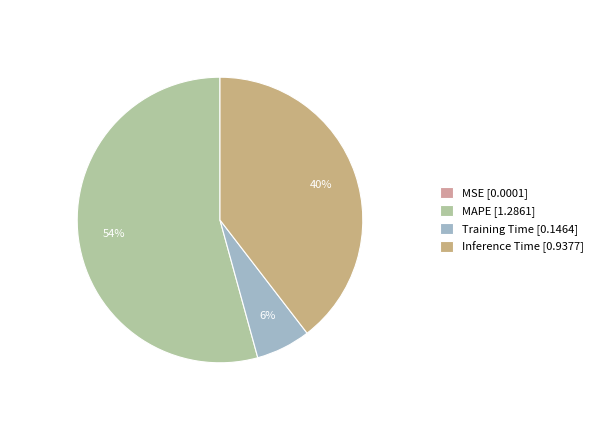

To the nearest percent, what is the difference between the largest and smallest slice percentages?

54%